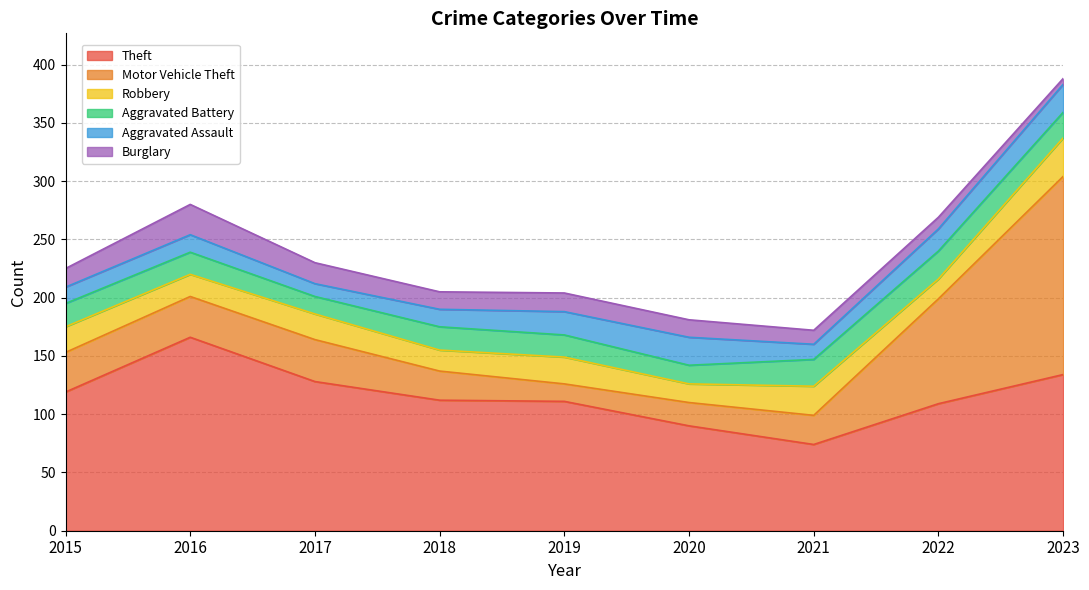

At how many categories does at least one series exceed 98?

7